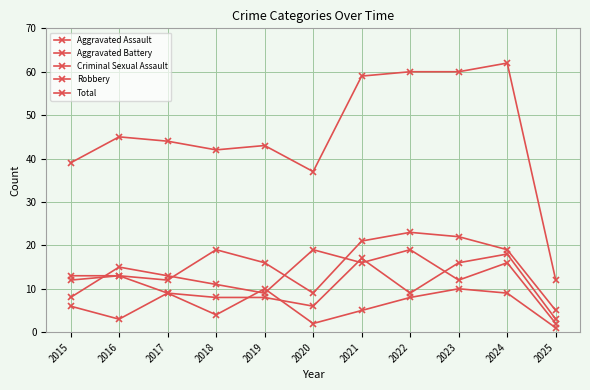

How many data points does each series have?

11